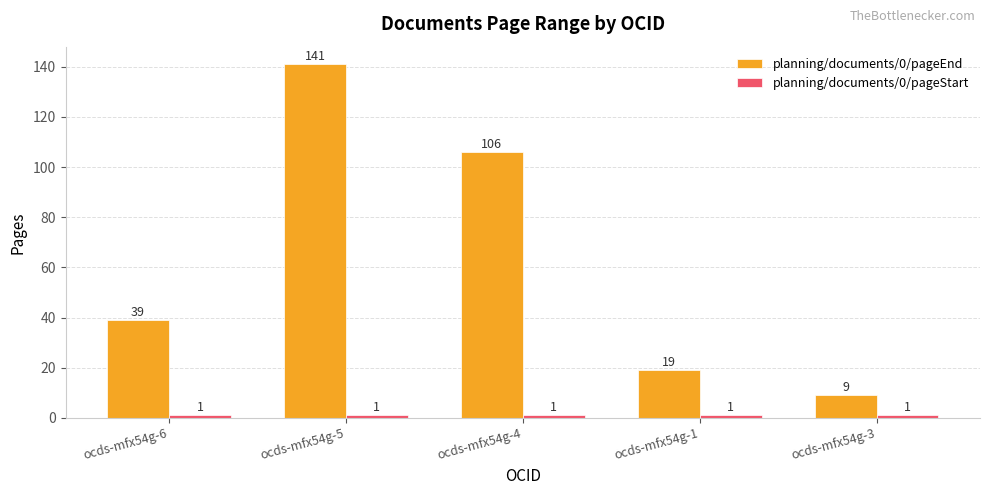

Rank the categories by planning/documents/0/pageEnd value from lowest to highest.

ocds-mfx54g-3, ocds-mfx54g-1, ocds-mfx54g-6, ocds-mfx54g-4, ocds-mfx54g-5